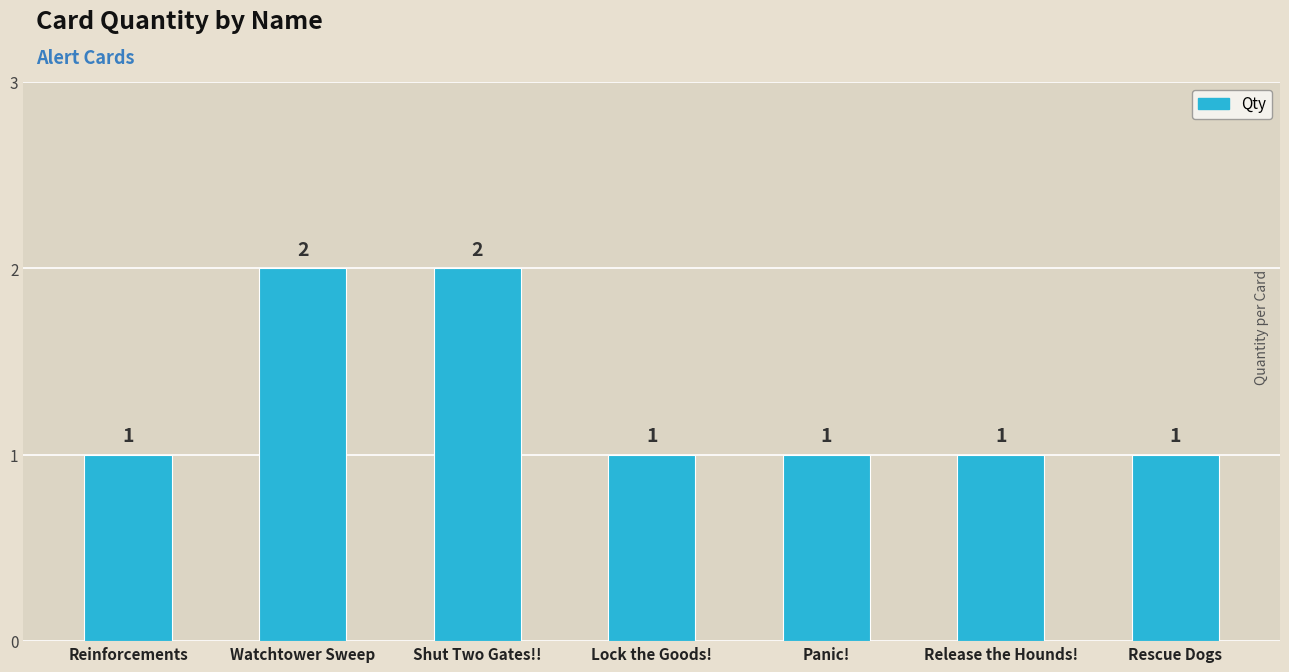

Reading left to right, transcribe all the data shown in this chart.

1	2	2	1	1	1	1